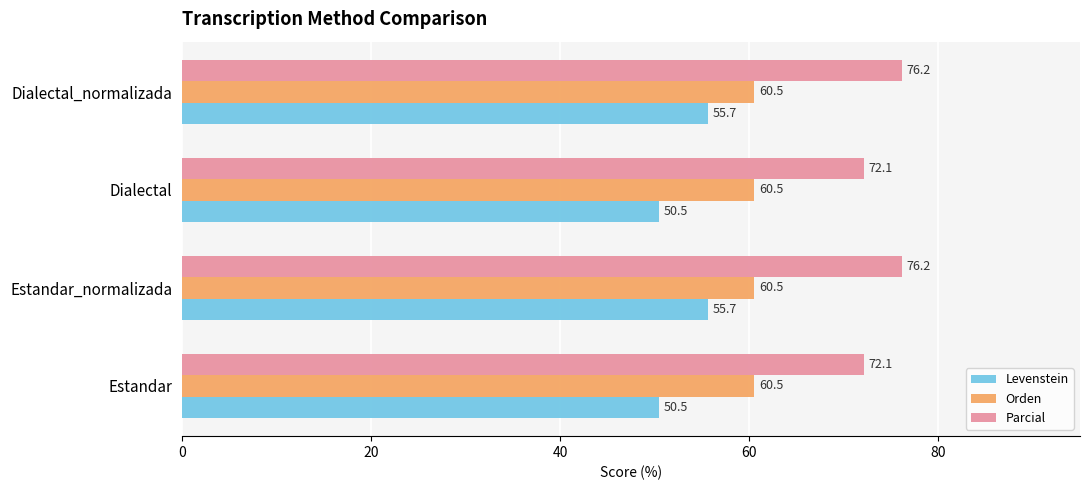

What is the minimum value shown in the chart?

50.5